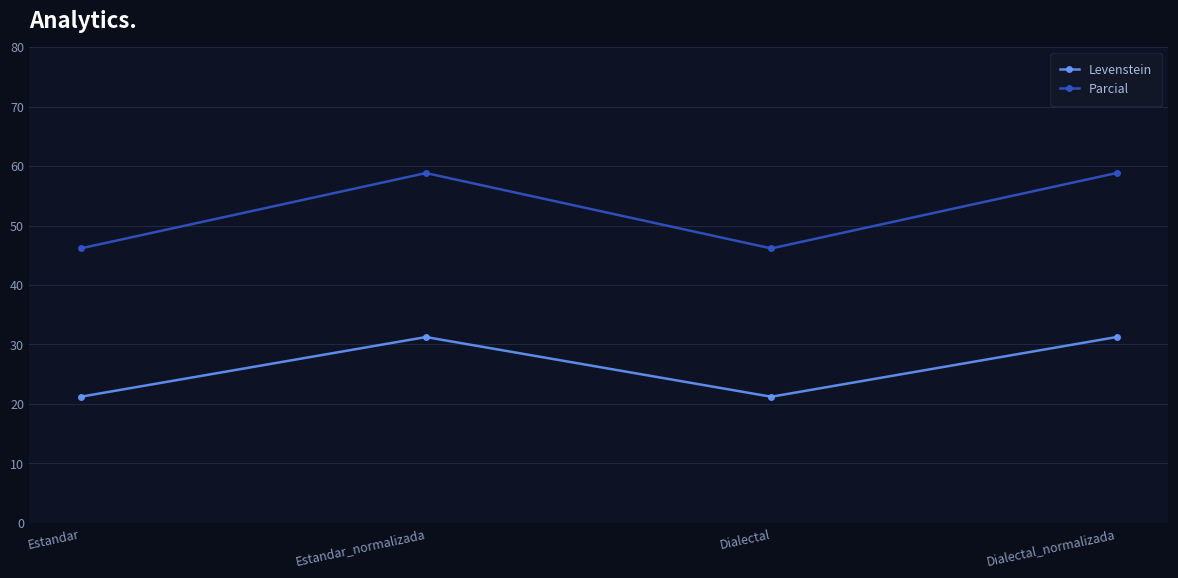

The Levenstein series shows 11.5 at Estandar_normalizada. True or false?

False